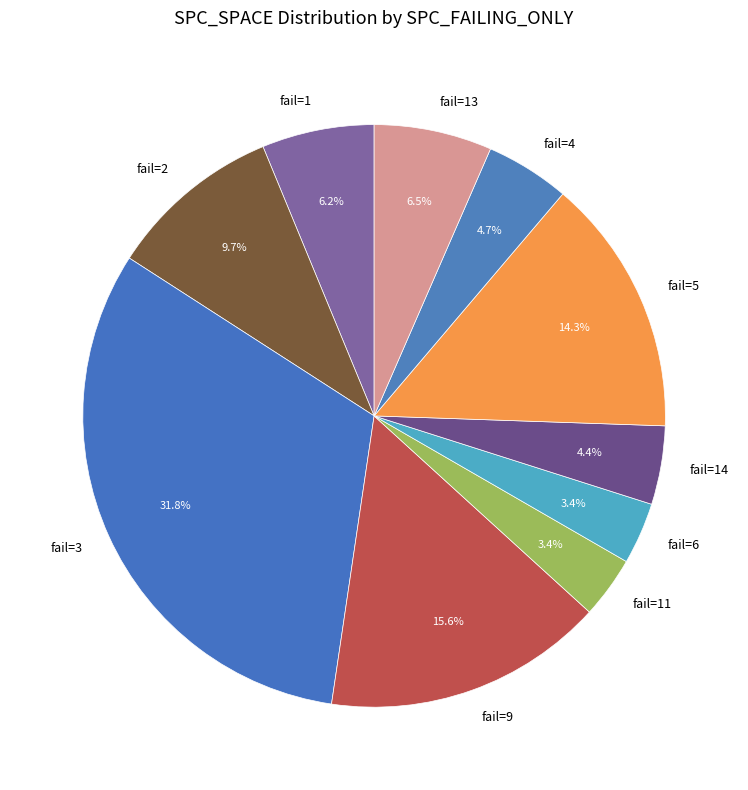

How much of the chart is everything except fail=9?

84.4%